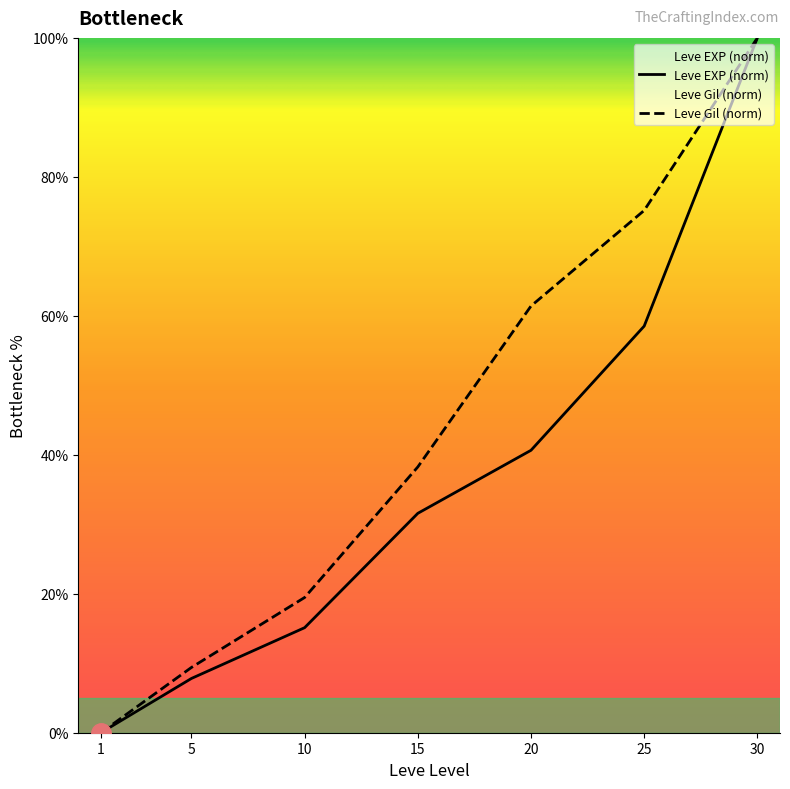

How many data points in Leve Gil are above 38?

4